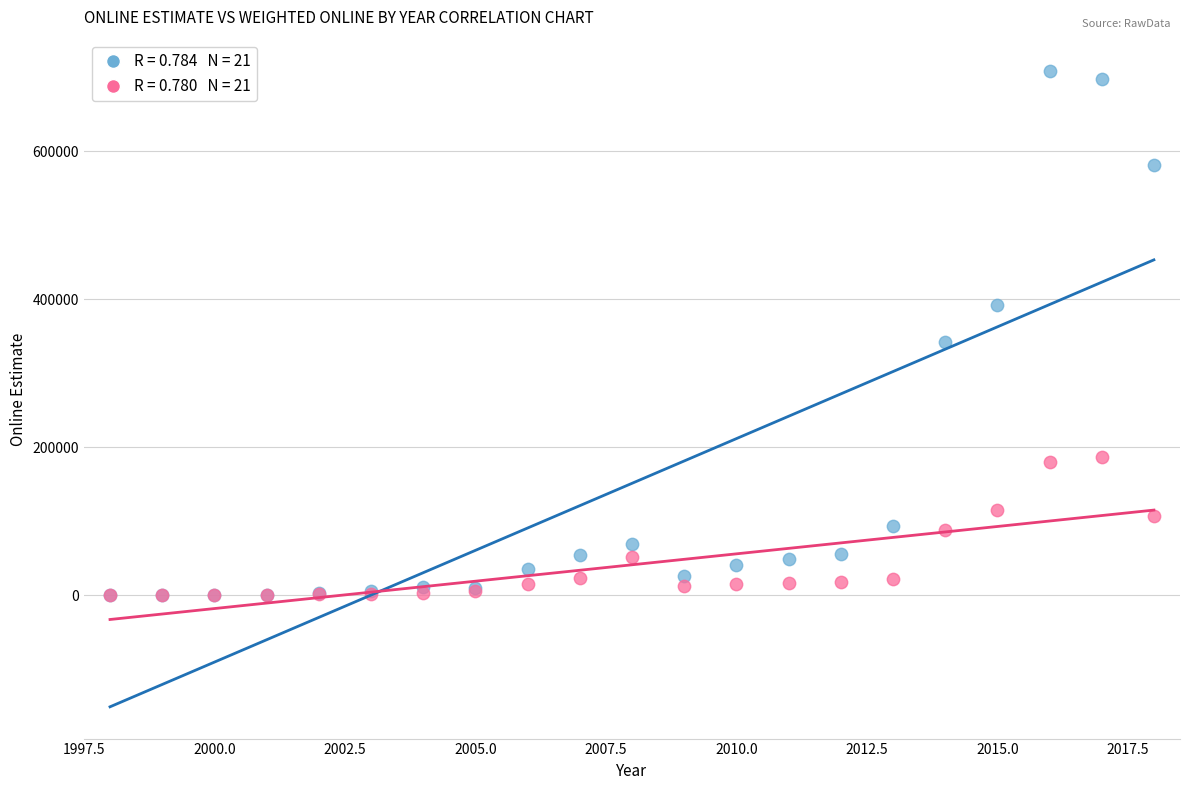

Across all series, what Y value is closest to 353783?

342426.0